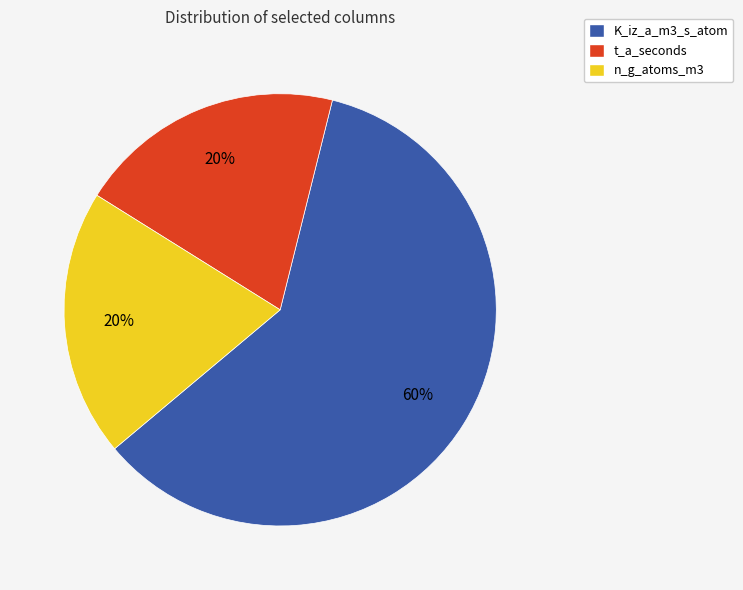

What percentage is the n_g_atoms_m3 slice, to the nearest percent?

20%